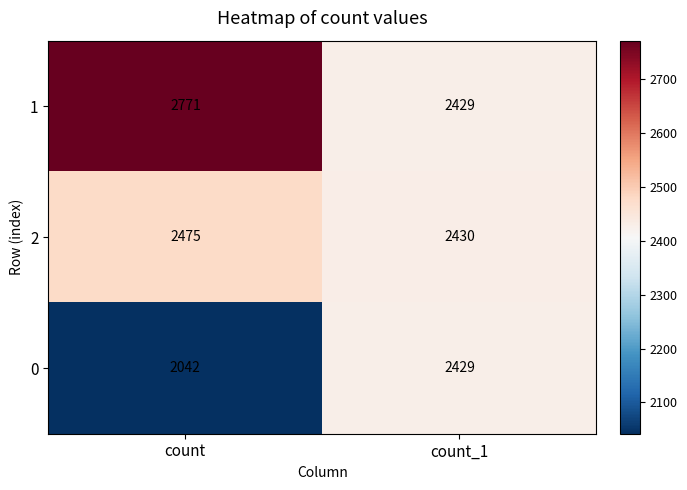

What is the greatest value displayed?

2771